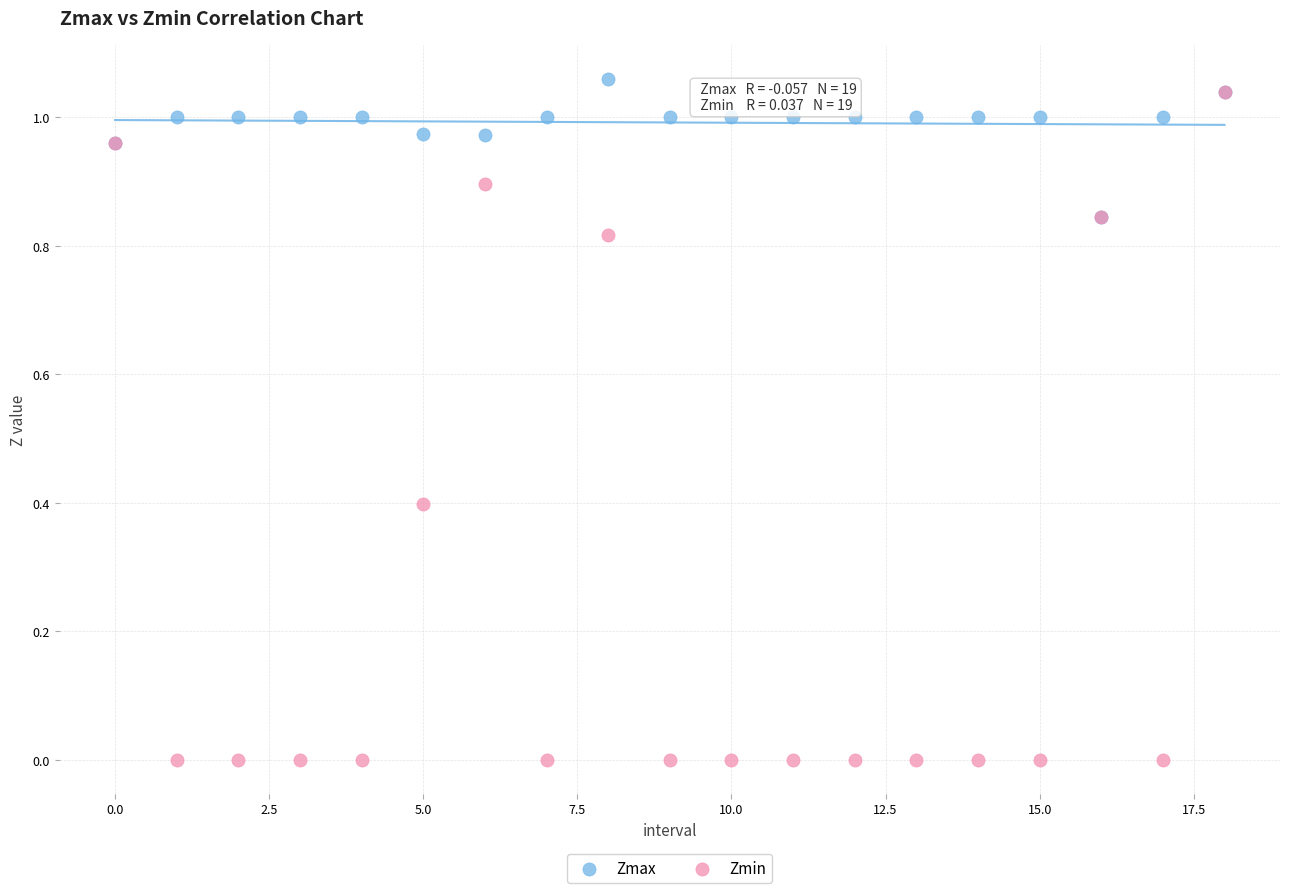

What are all the series names shown in the legend?

Zmax, Zmin